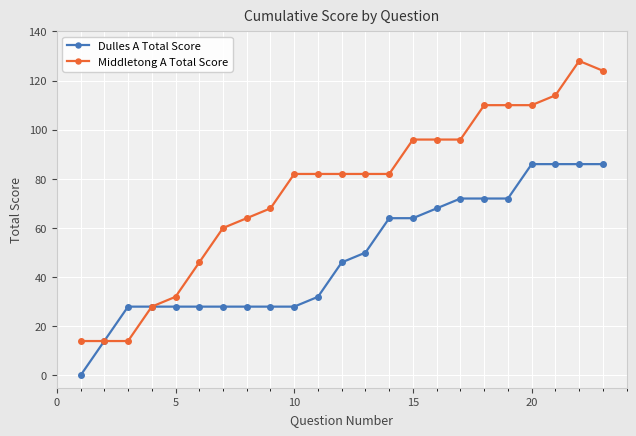

Rank the series by their average value, from highest to lowest.

Middletong A Total Score, Dulles A Total Score